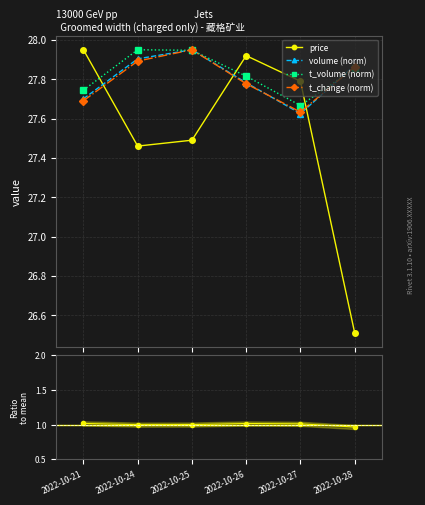

Rank the series by their maximum value, from highest to lowest.

price, volume, t_volume, t_change